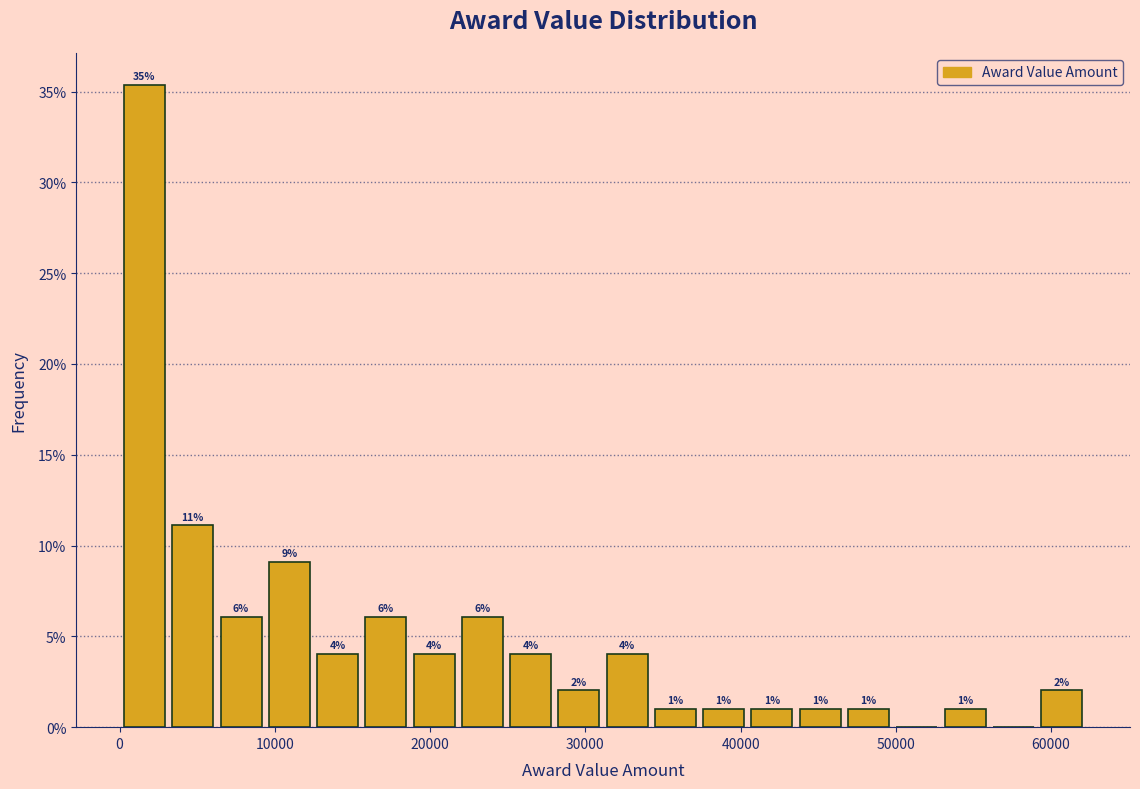

Read against the x-axis, roughly where is the centre of the tallest bar?

2000